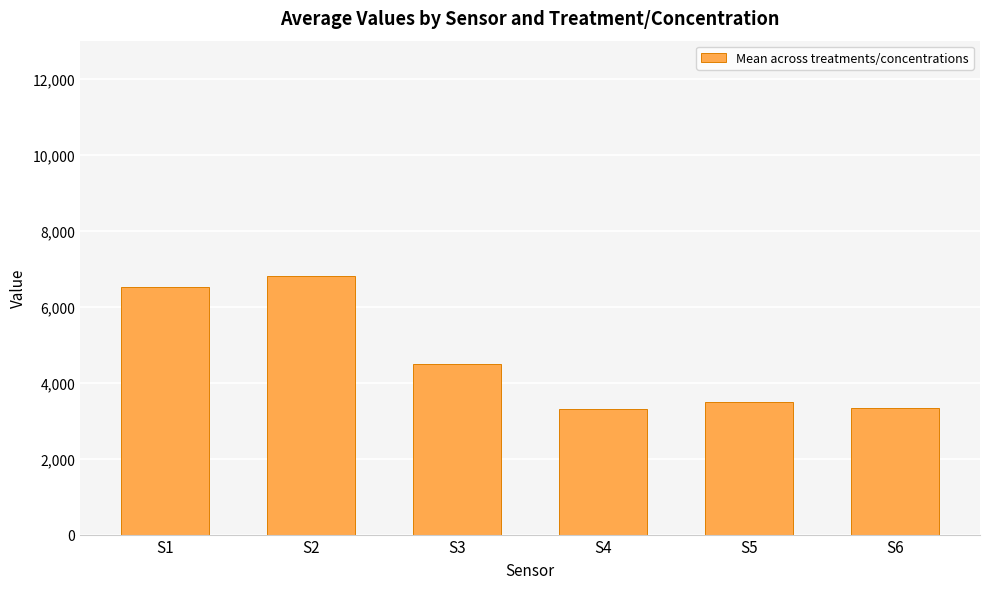

What is the sum of all values?

27928.3